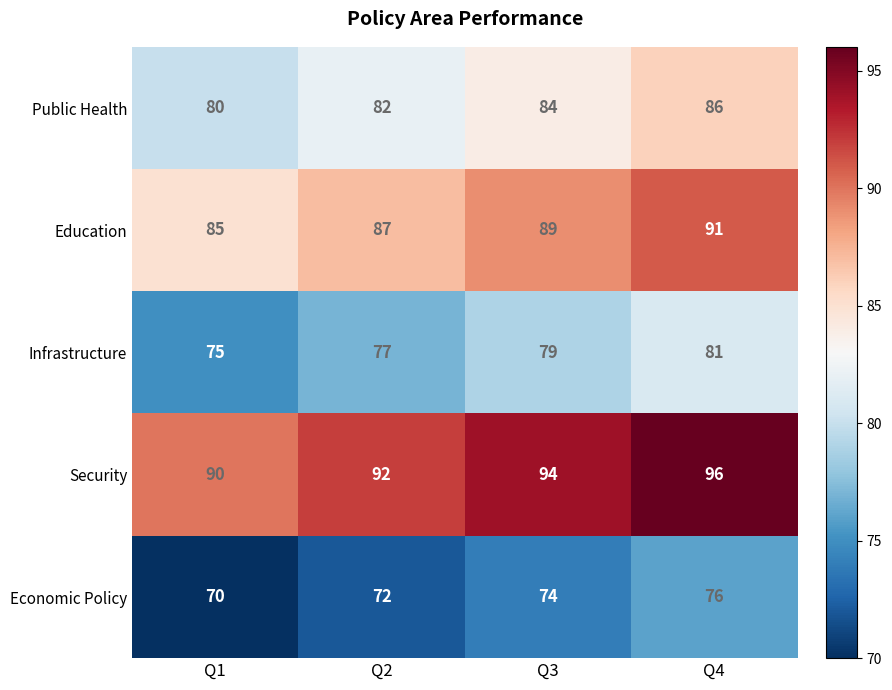

Reading right to left, extract all data points from this chart.

Public Health: 86	84	82	80
Education: 91	89	87	85
Infrastructure: 81	79	77	75
Security: 96	94	92	90
Economic Policy: 76	74	72	70